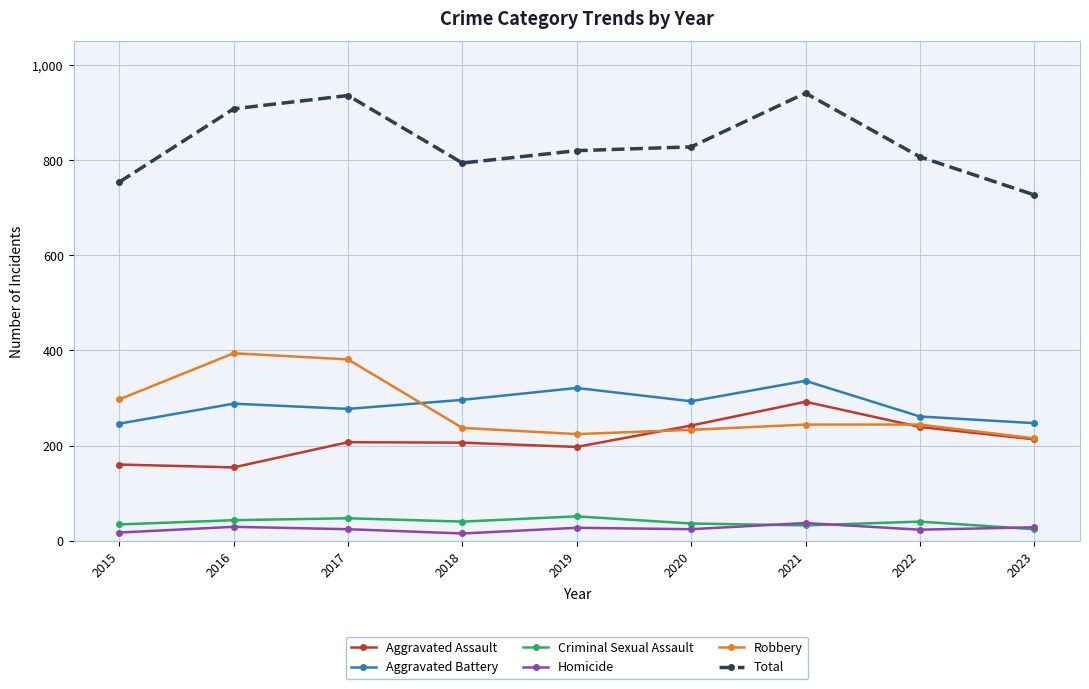

True or false: Homicide and Total cross at least once.

False